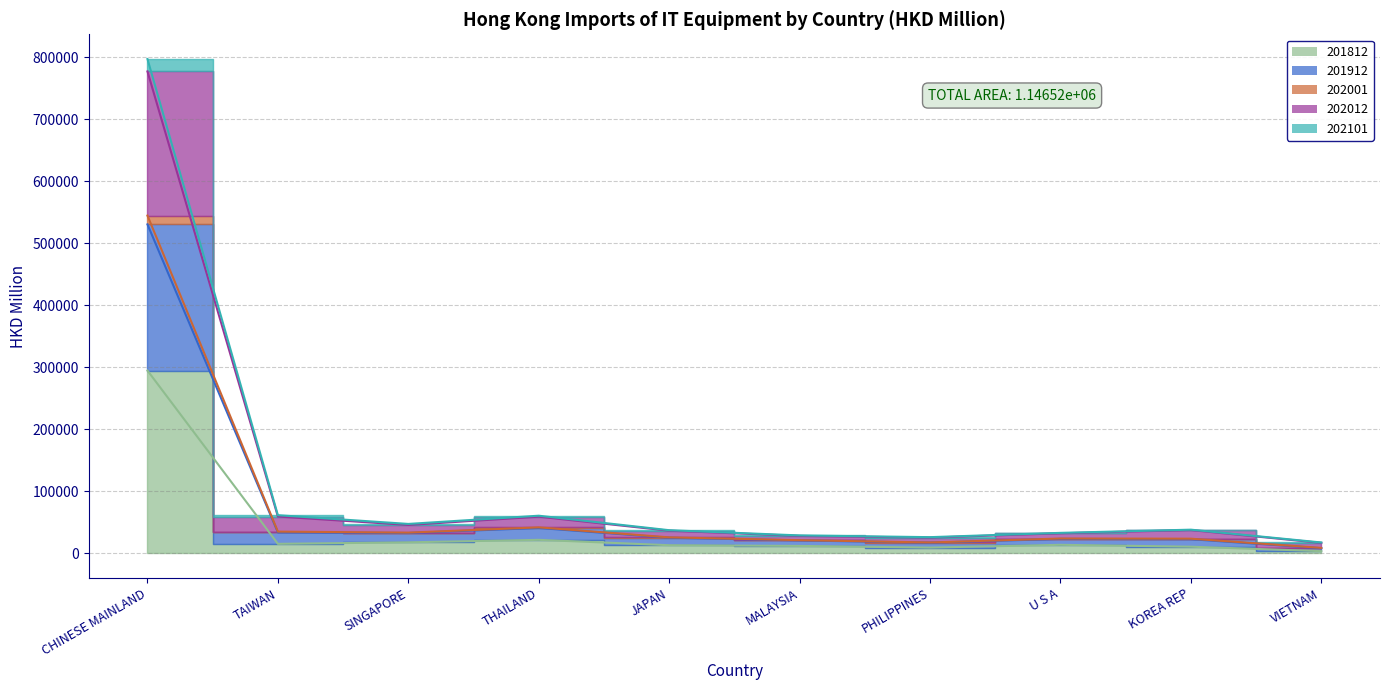

Does the chart have visible grid lines?

Yes